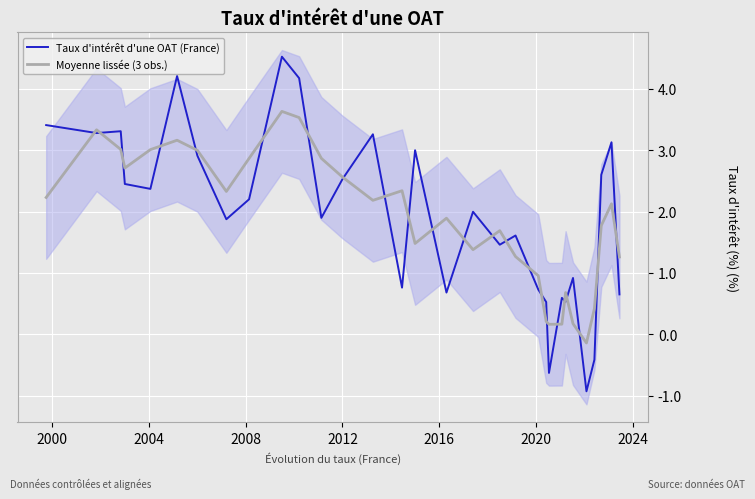

Which series has the largest total across all categories?

Taux d'intérêt d'une OAT (France)